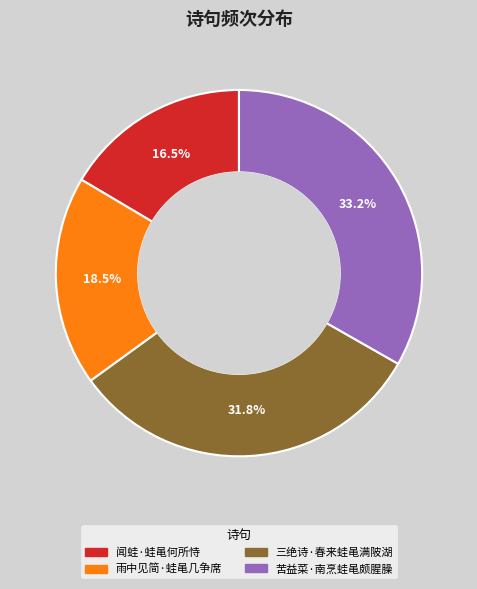

Rank the categories by value from highest to lowest.

苦益菜·南烹蛙黾颇腥臊, 三绝诗·春来蛙黾满陂湖, 雨中见简·蛙黾几争席, 闻蛙·蛙黾何所恃